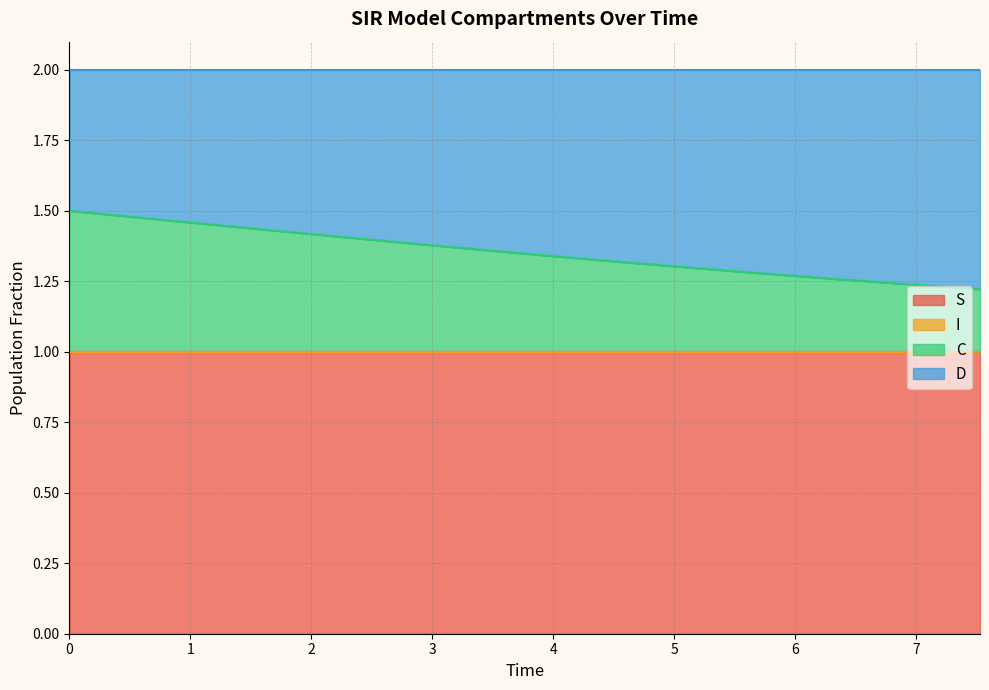

True or false: S and C intersect in this chart.

False